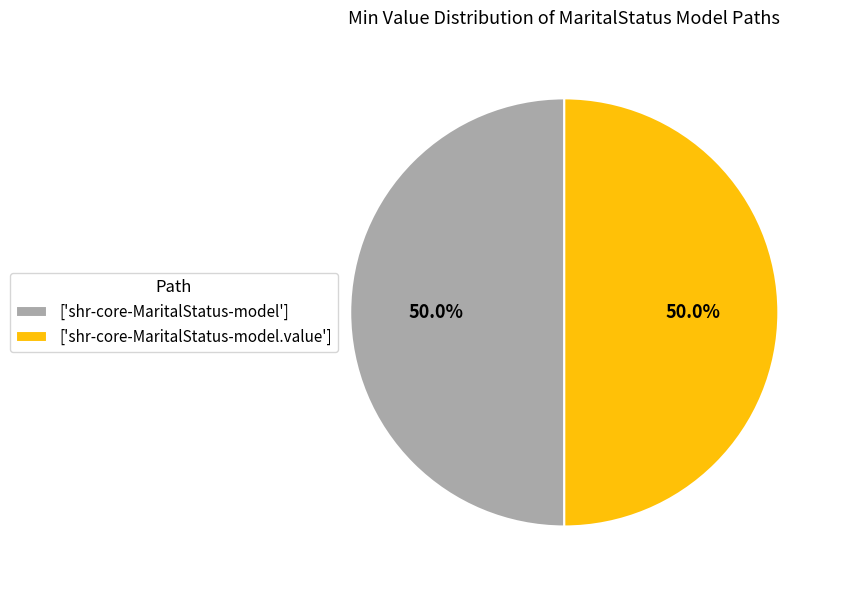

Approximately how many times larger is the value at ['shr-core-MaritalStatus-model'] compared to ['shr-core-MaritalStatus-model.value']?

1.0